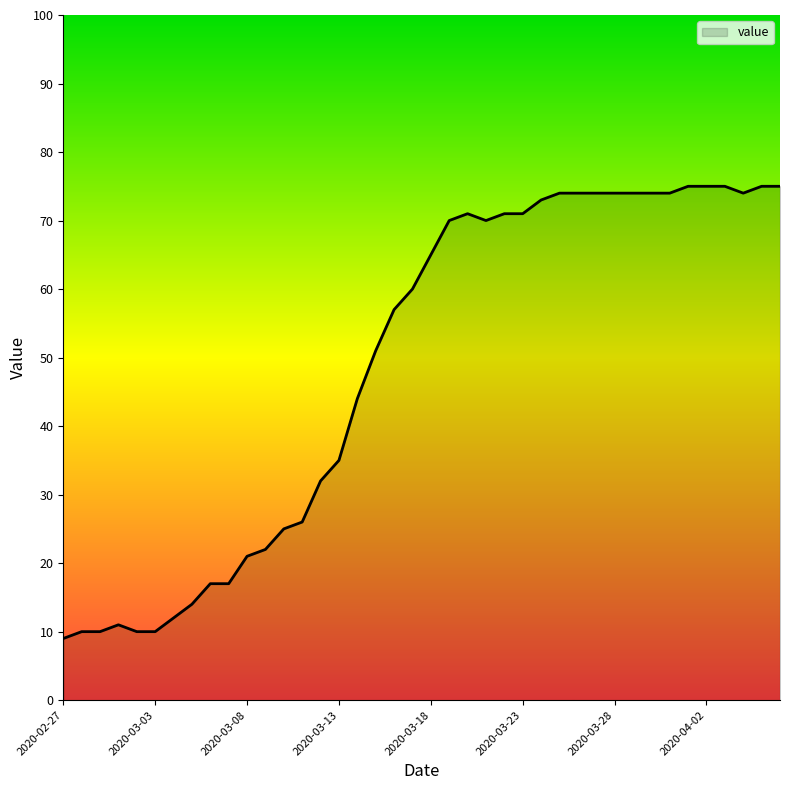

What is the smallest value displayed?

9